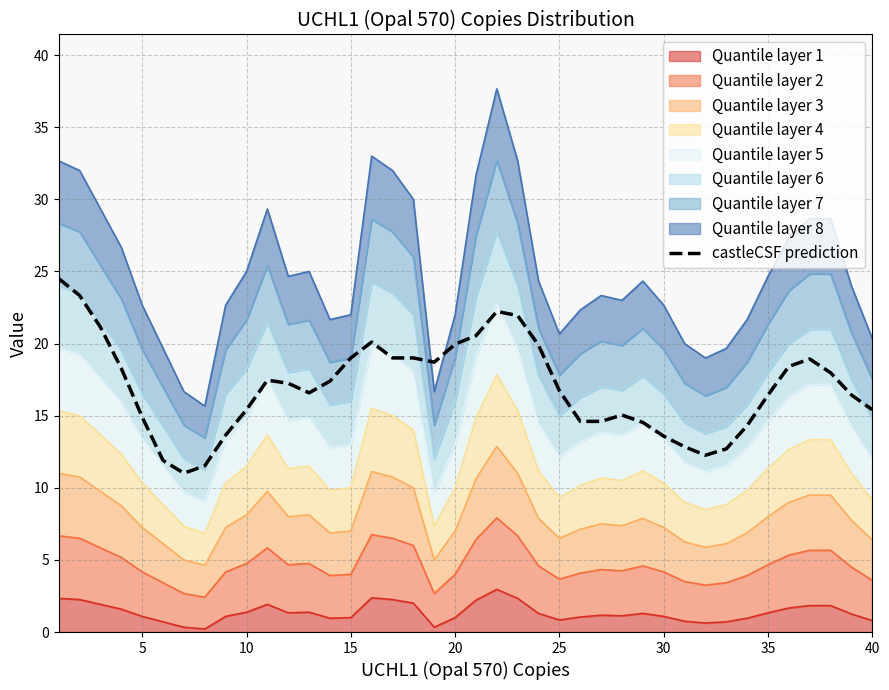

What is the value of the 8th point from the left?

11.5